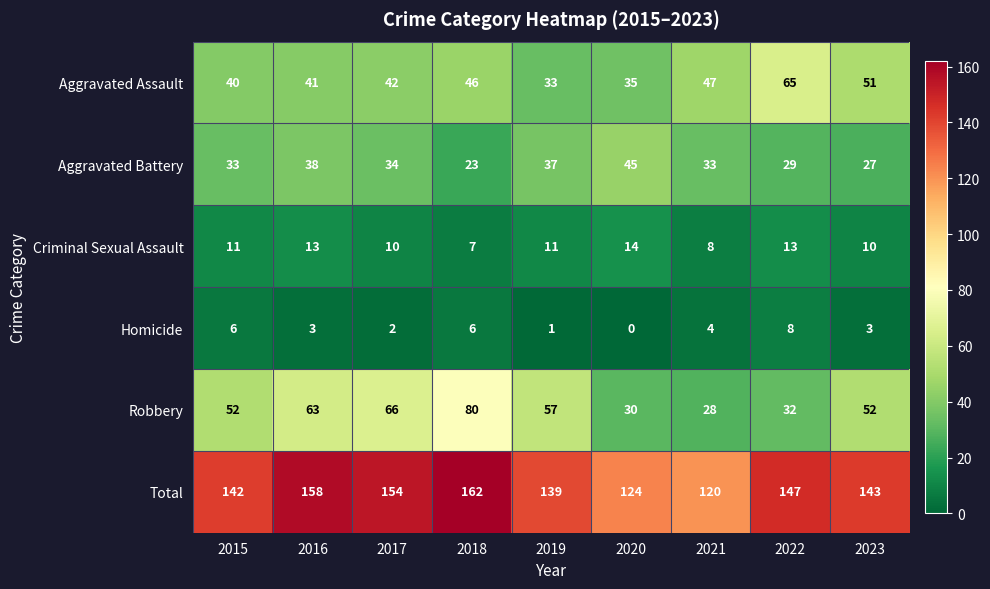

At which category does the chart reach its peak across all series?

2018